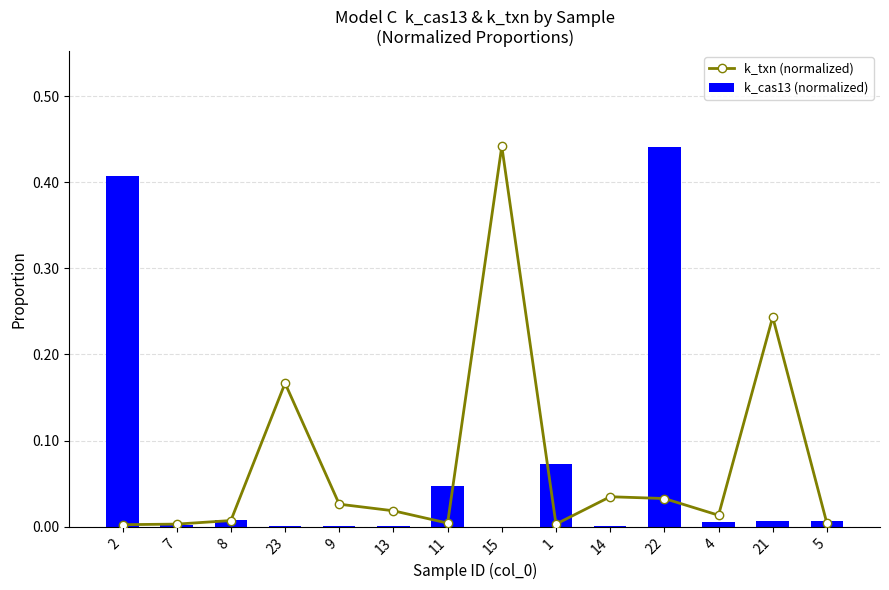

Reading left to right, transcribe all the data shown in this chart.

k_txn (normalized): 0.0	0.0	0.0	0.2	0.0	0.0	0.0	0.4	0.0	0.0	0.0	0.0	0.2	0.0
k_cas13 (normalized): 0.4	0.0	0.0	0.0	0.0	0.0	0.0	0.0	0.1	0.0	0.4	0.0	0.0	0.0